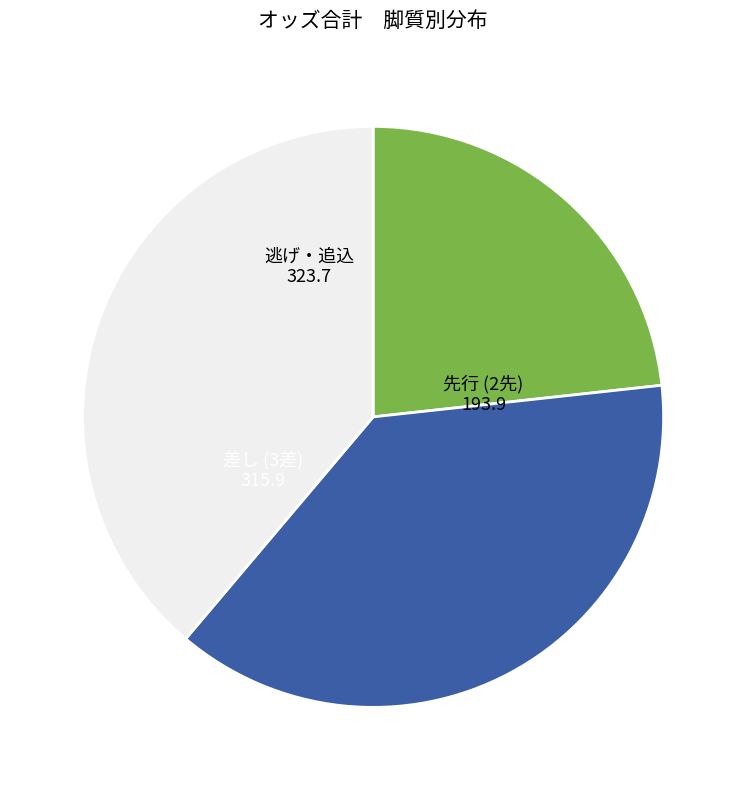

Does any single category account for the majority?

No